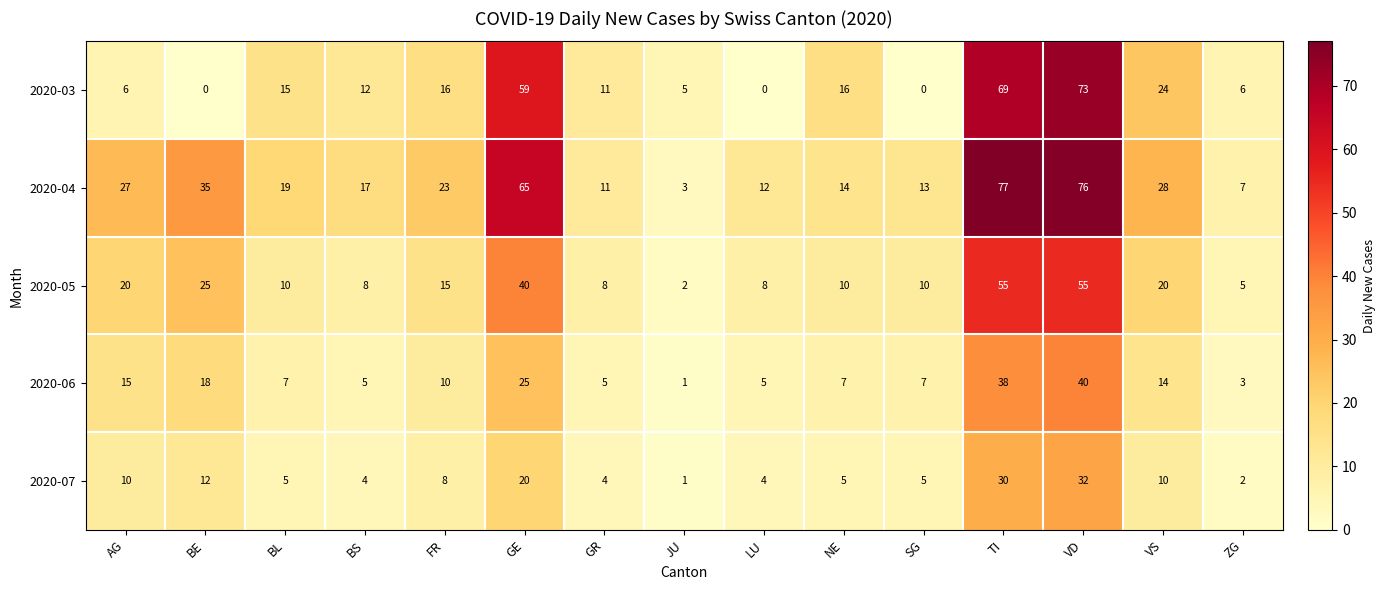

How many distinct data groups are displayed?

5